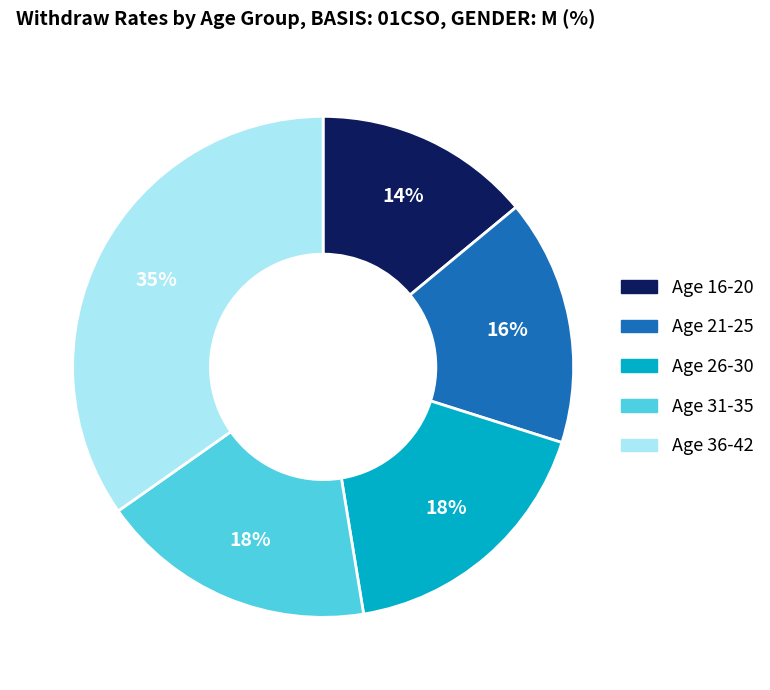

To the nearest percent, what is the average slice percentage?

20%